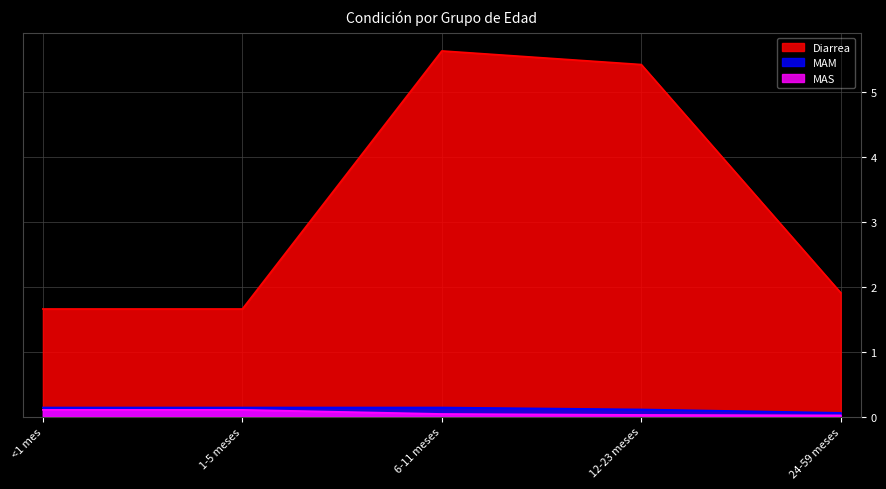

The value of 1-5 meses at Diarrea is 2.3. True or false?

False